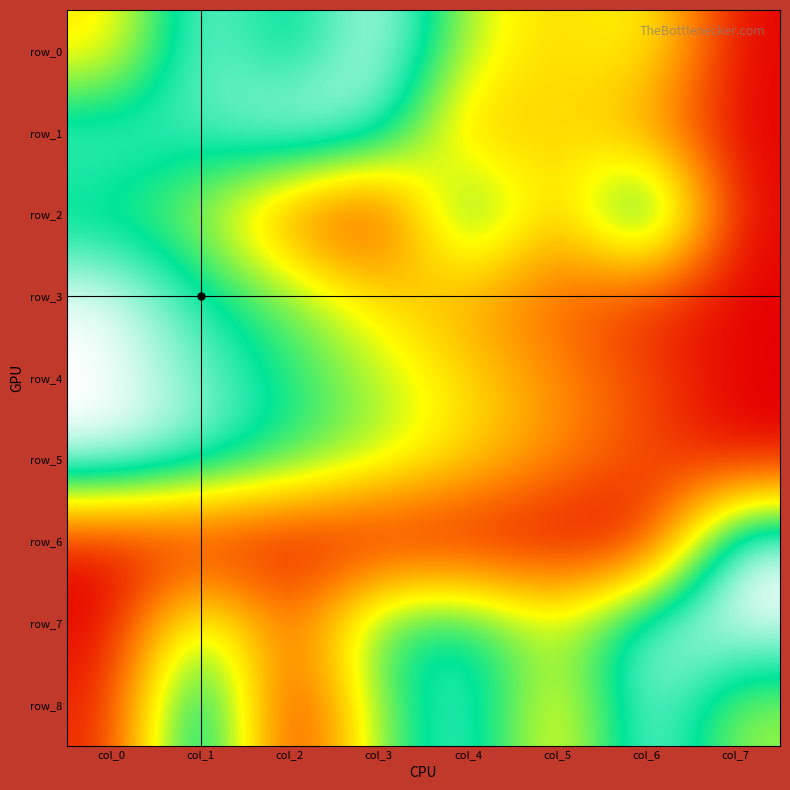

Between col_6 and col_0, which is larger?

col_6